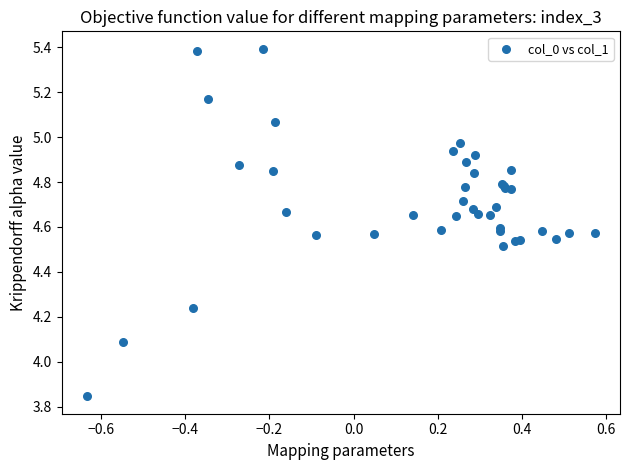

What Y value in the scatter plot is closest to 4?

4.1